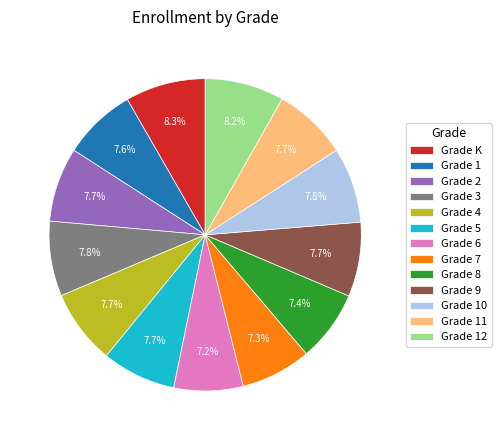

Is Grade 5 the majority of the pie?

No